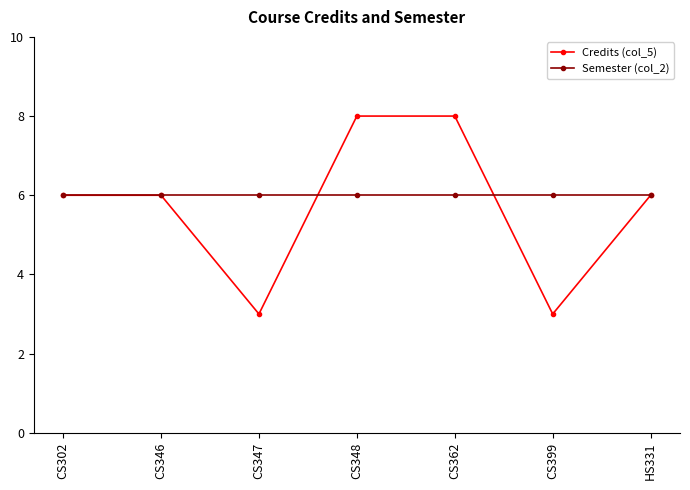

Reading left to right, what are all the values shown in this chart?

Credits (col_5): CS302=6	CS346=6	CS347=3	CS348=8	CS362=8	CS399=3	HS331=6
Semester (col_2): CS302=6	CS346=6	CS347=6	CS348=6	CS362=6	CS399=6	HS331=6